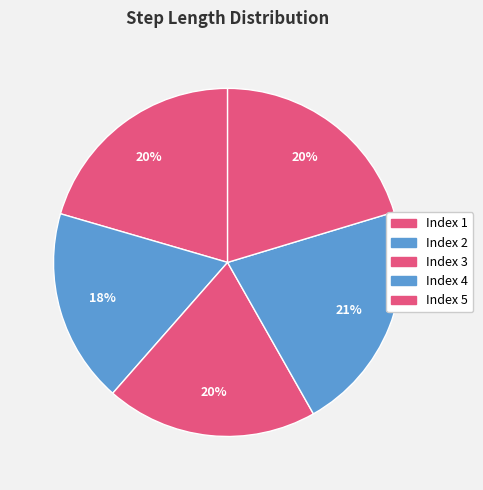

How many segments does this pie chart have?

5